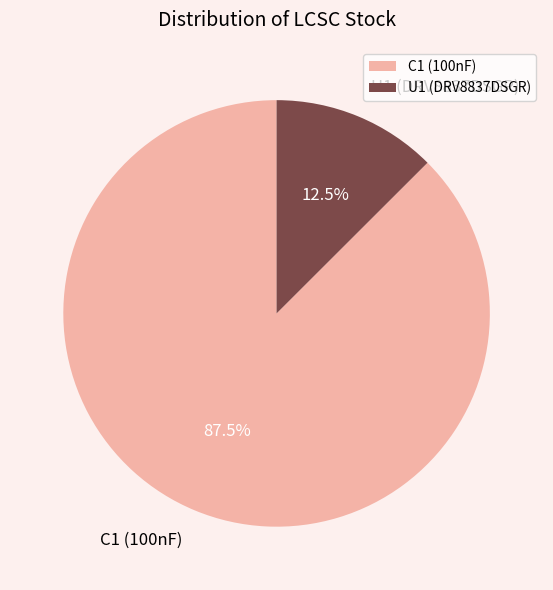

Rank the categories by value from highest to lowest.

C1 (100nF), U1 (DRV8837DSGR)